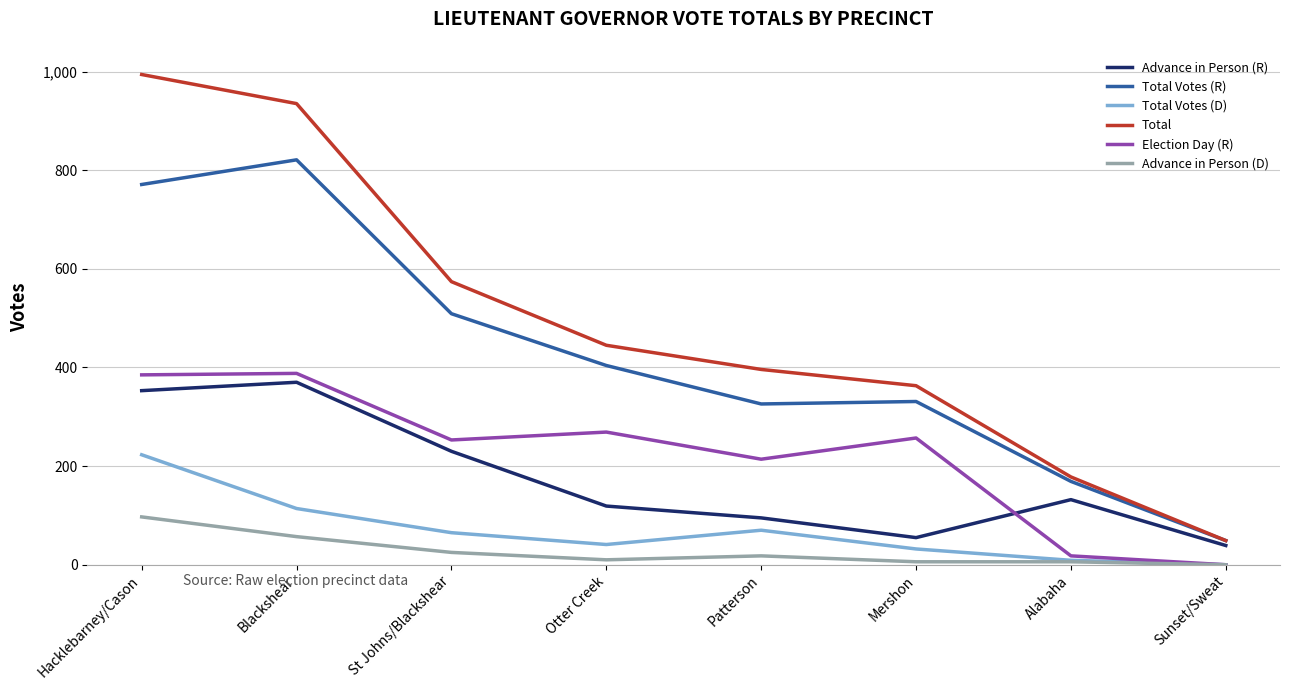

What is the total value across all series at St Johns/Blackshear?

1656